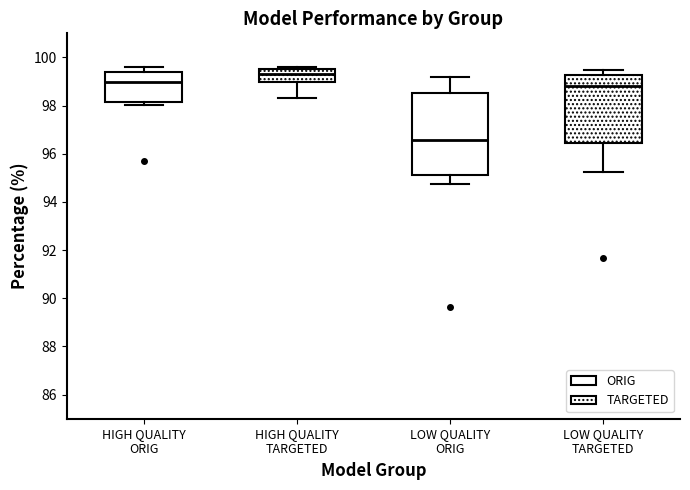

Reading left to right, transcribe this box plot: for each box, give where its median line is, the range the box spans, and where its two whiskers end, as read against the y-axis. The values are not printed on the chart, so give them approximately, as read against the axis.

HIGH QUALITY ORIG: median 99.0, box 98.2 to 99.4, whiskers 98.0 to 99.6
HIGH QUALITY TARGETED: median 99.4, box 99.0 to 99.6, whiskers 98.4 to 99.6 (just above the box's upper edge)
LOW QUALITY ORIG: median 96.6, box 95.2 to 98.6, whiskers 94.8 to 99.2
LOW QUALITY TARGETED: median 98.8, box 96.4 to 99.2, whiskers 95.2 to 99.4